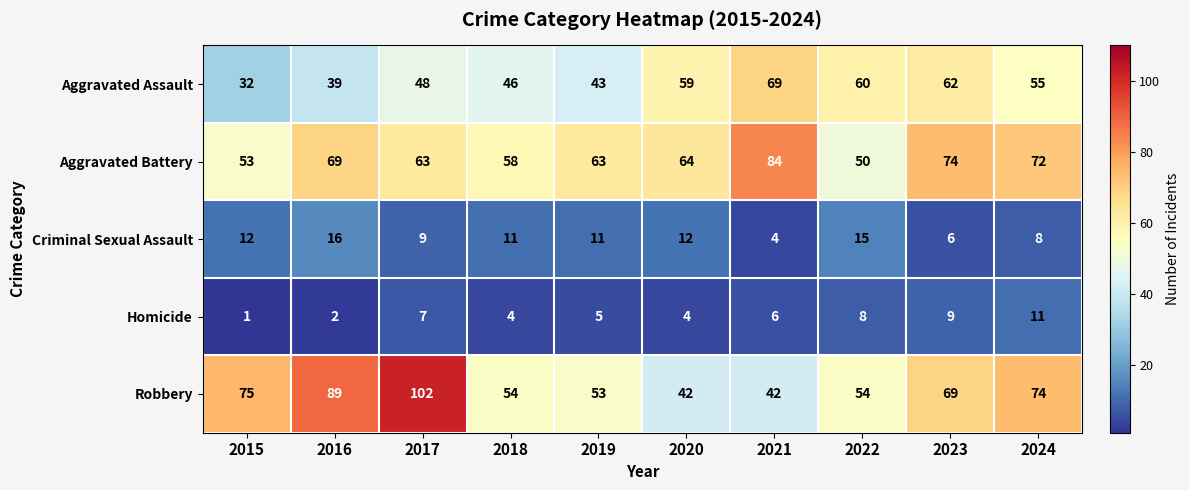

Rank the series by their maximum value, from lowest to highest.

Homicide, Criminal Sexual Assault, Aggravated Assault, Aggravated Battery, Robbery